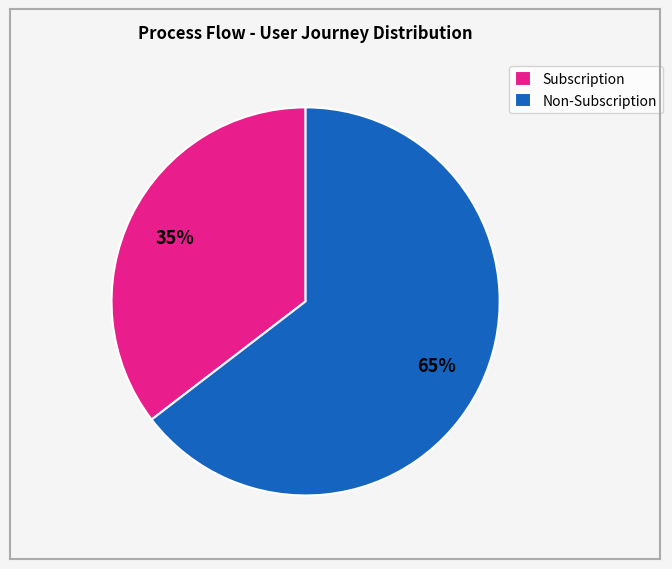

To the nearest percent, what portion does Subscription represent?

35%